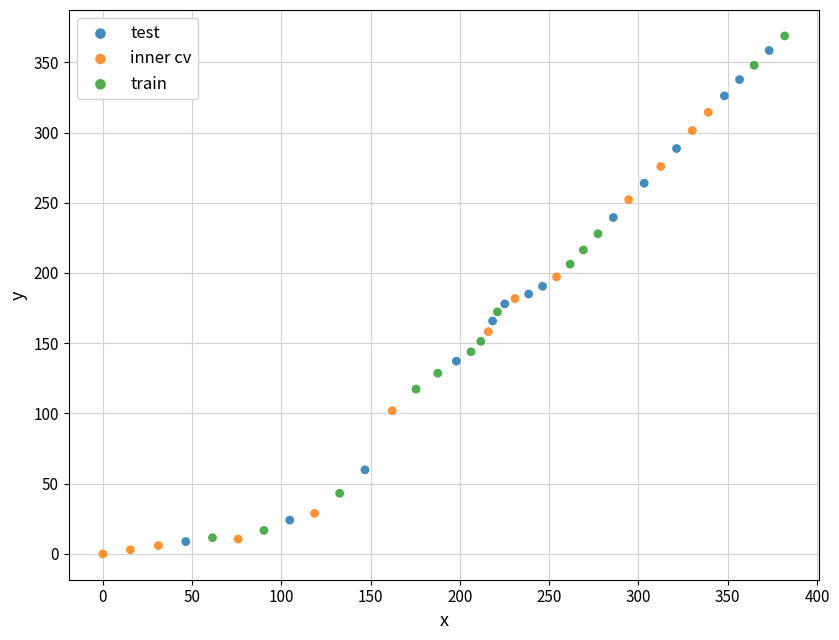

Which series has the largest Y range (max minus min)?

train